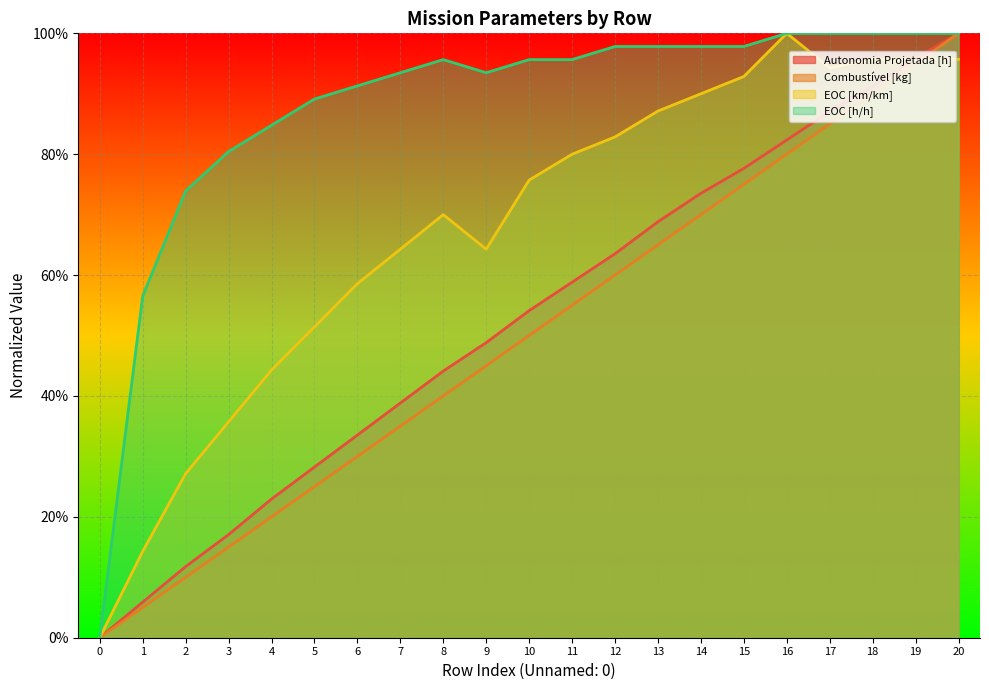

What is the difference between the EOC [km/km] values at 7 and 1?

0.5